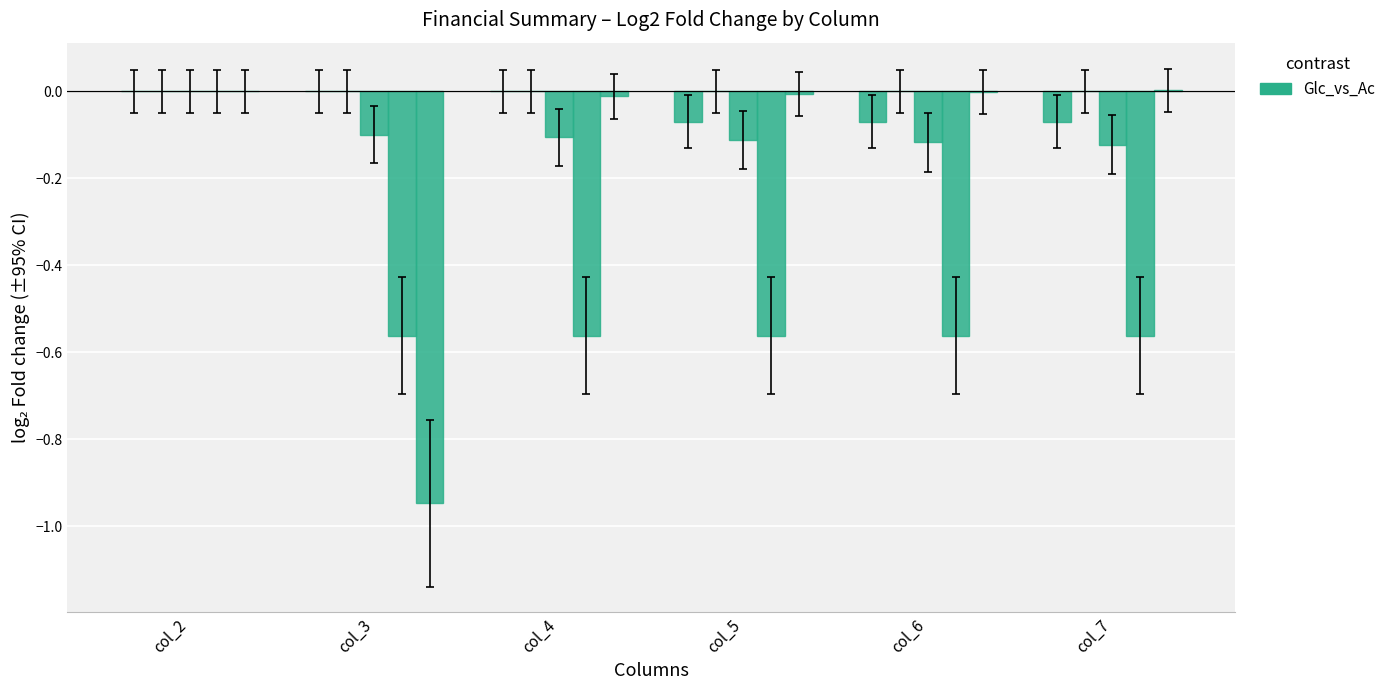

Count the number of data series in this chart.

4